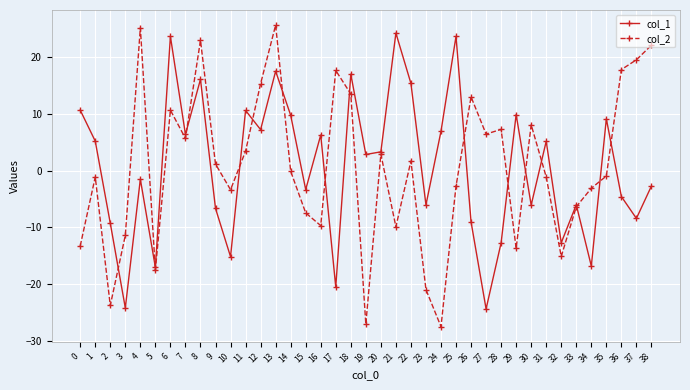

Rank the series at 25 from highest to lowest value.

col_1, col_2